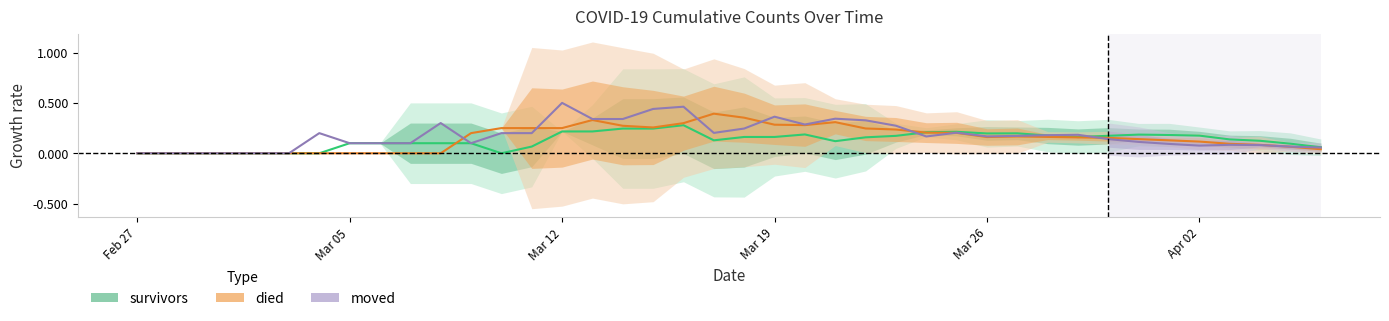

Count the died values in the range 0 to 1.

40